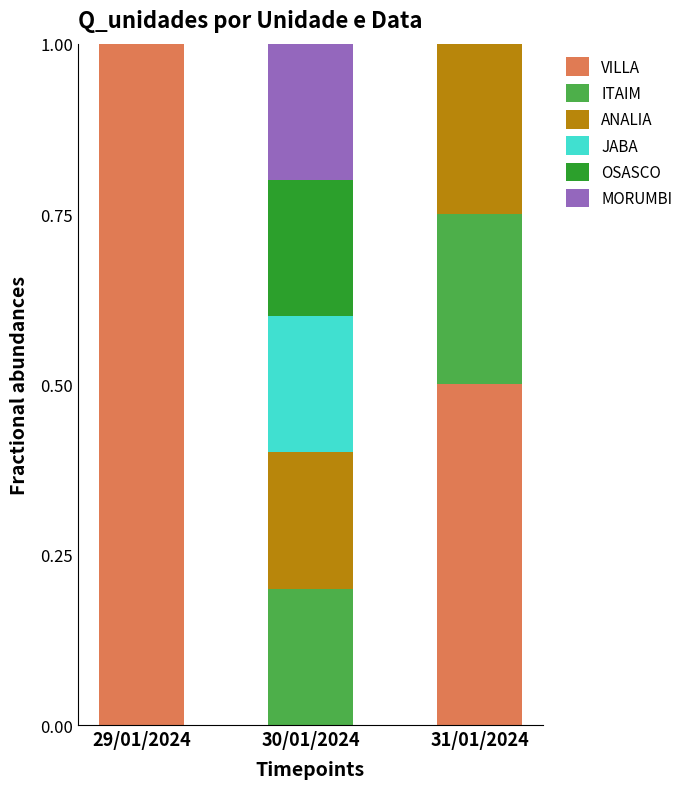

What is the total value across all series at 31/01/2024?

1.0